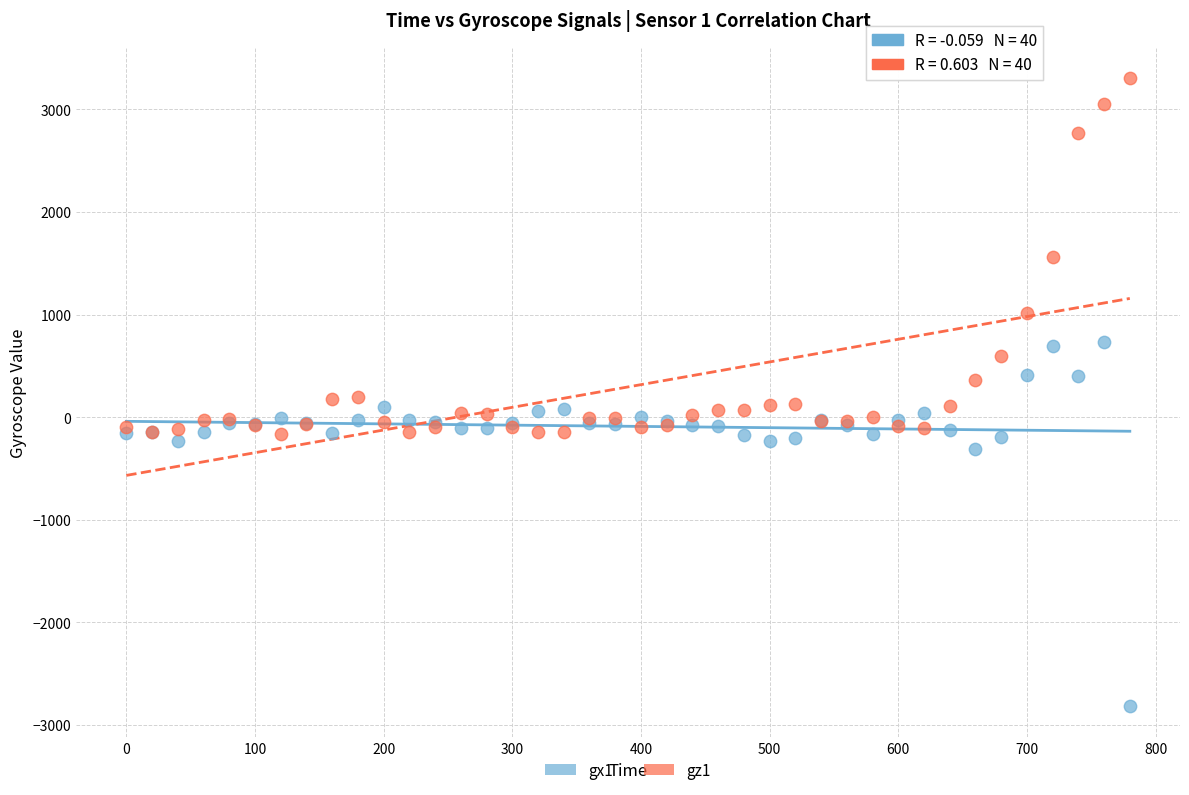

What is the X range (max minus min) for the scatter plot?

780